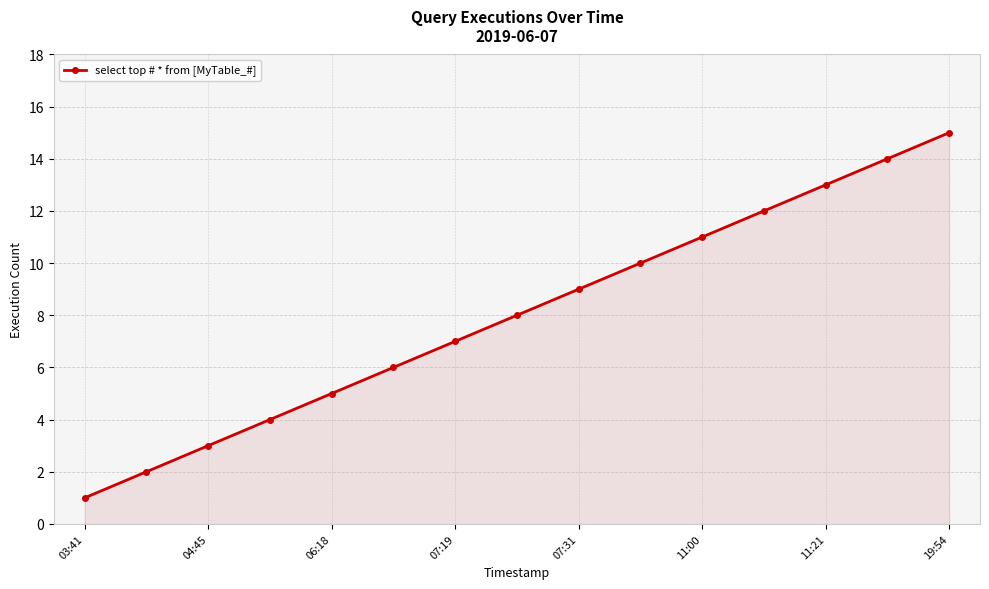

What is the value of the 9th point from the left?

9